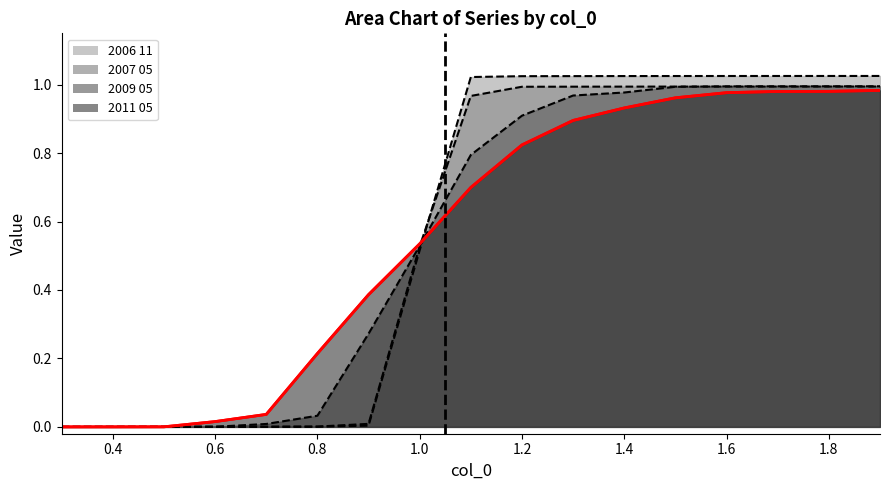

At which category is the sum across all series the highest?

1.9